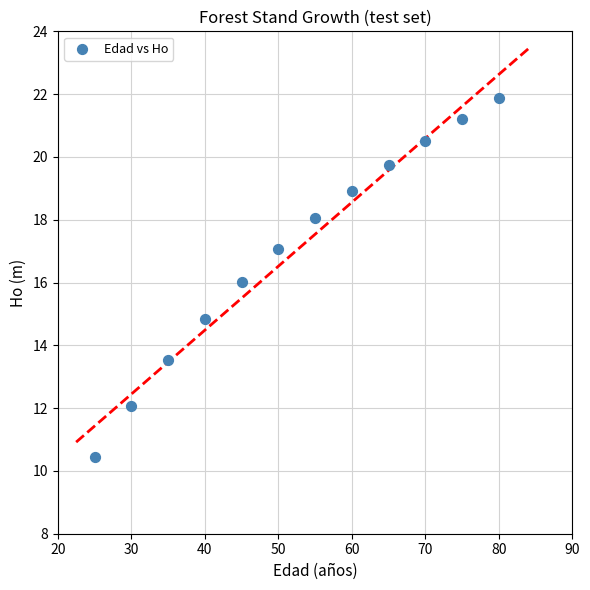

What is the average Y value?

17.0